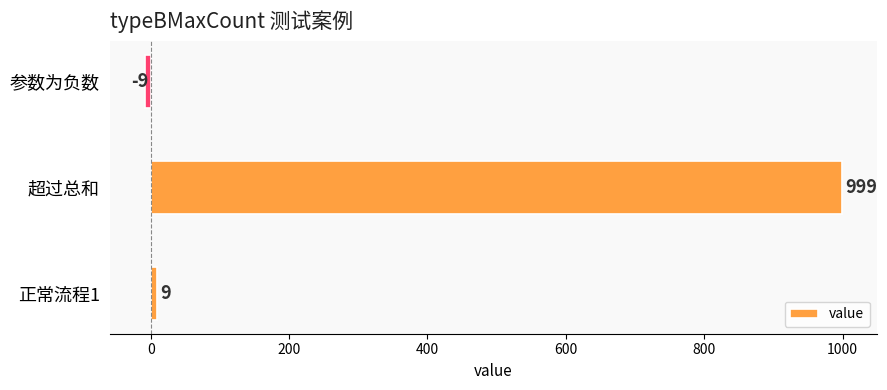

What is the sum of all values?

999